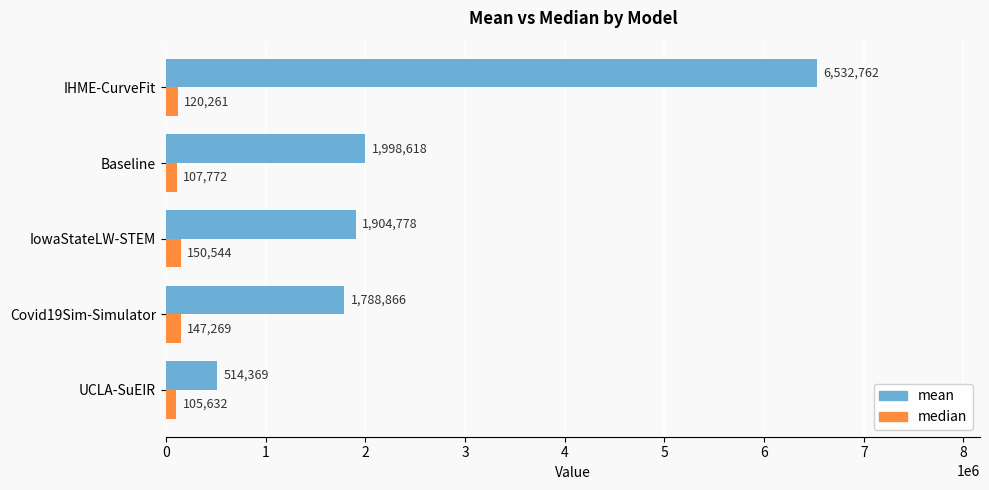

At which category is the sum across all series the highest?

IHME-CurveFit